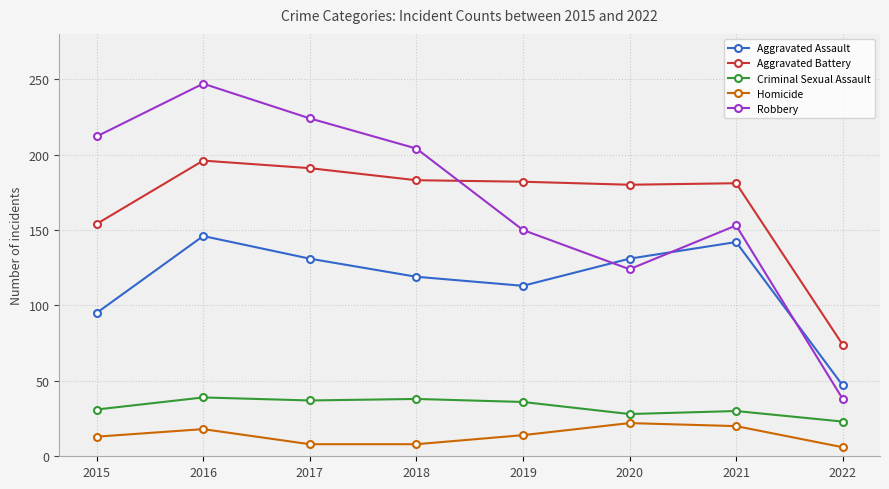

At how many categories does at least one series exceed 97?

7